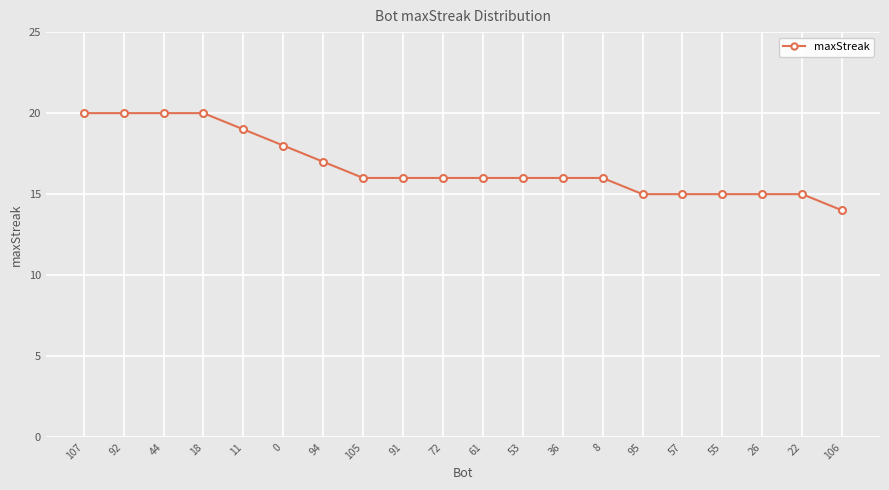

How many series are shown in this chart?

1